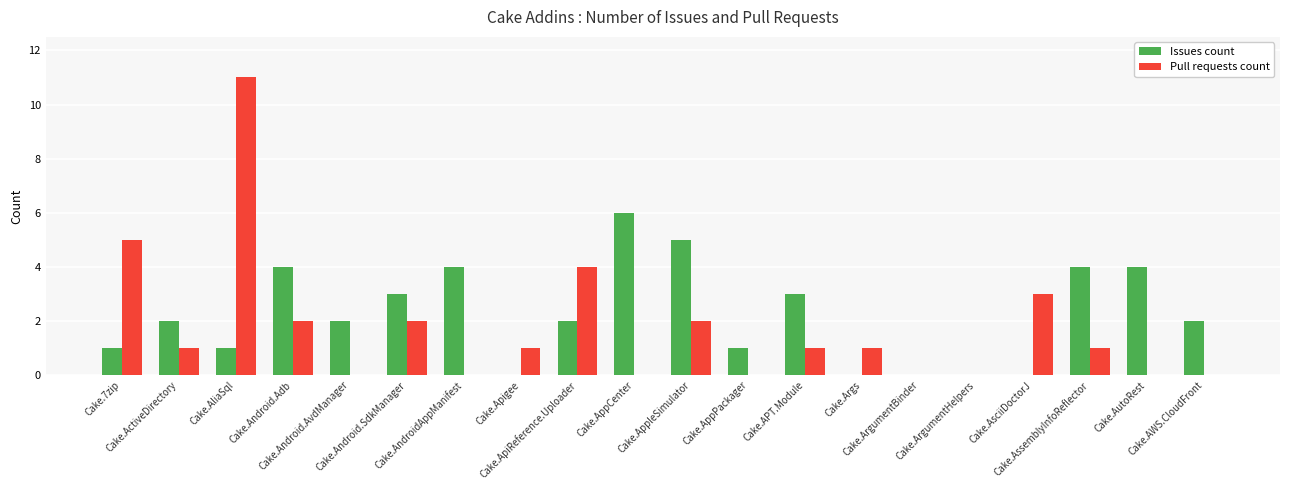

How many groups of bars are there?

20